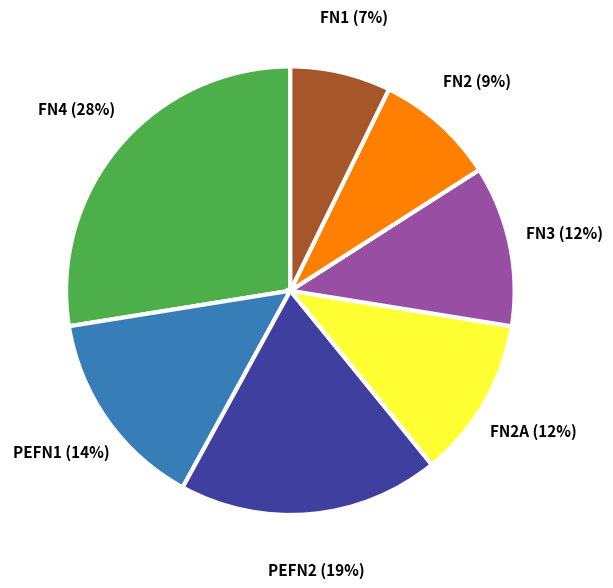

How many segments does this pie chart have?

7